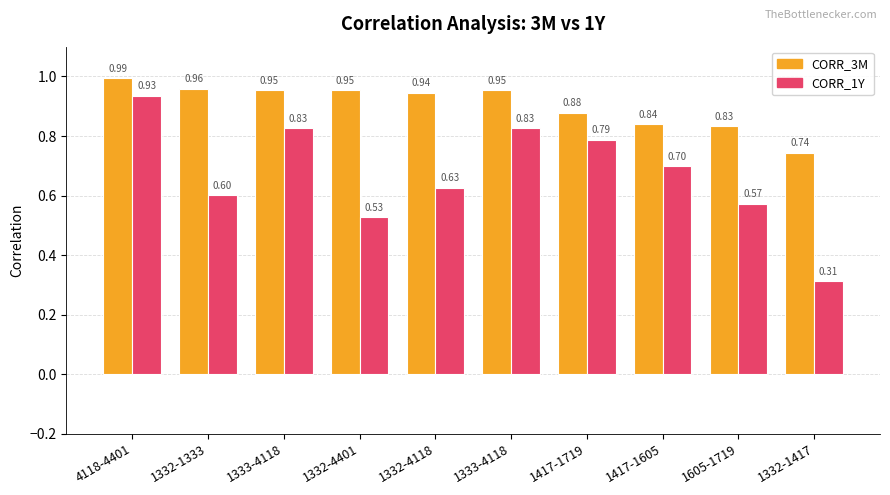

What is the value of the CORR_3M bar at the 1st from the left?

1.0